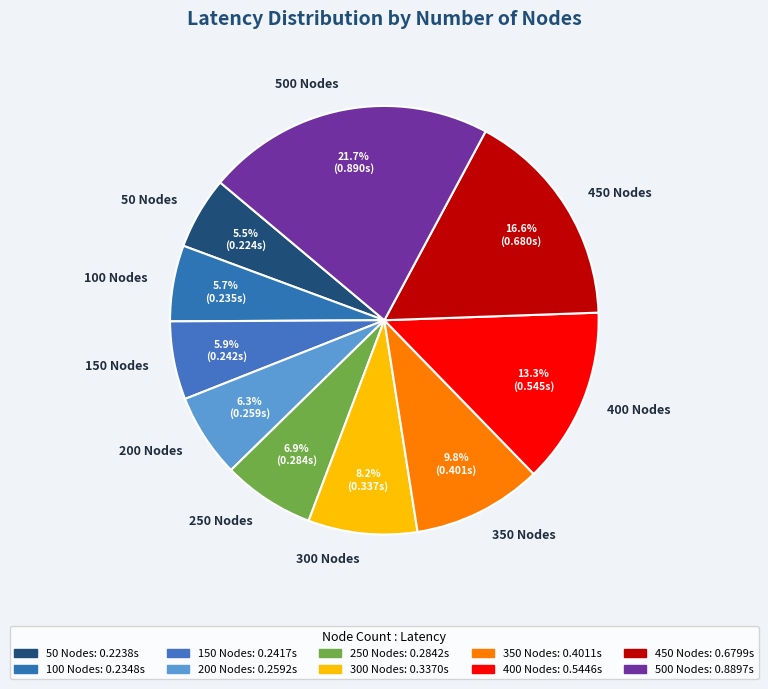

What portion of the pie excludes 500 Nodes?

78.3%